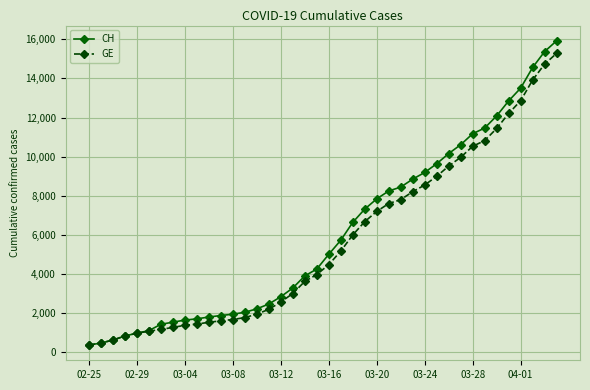

What is the difference between the maximum and second lowest values in the GE series?

14805